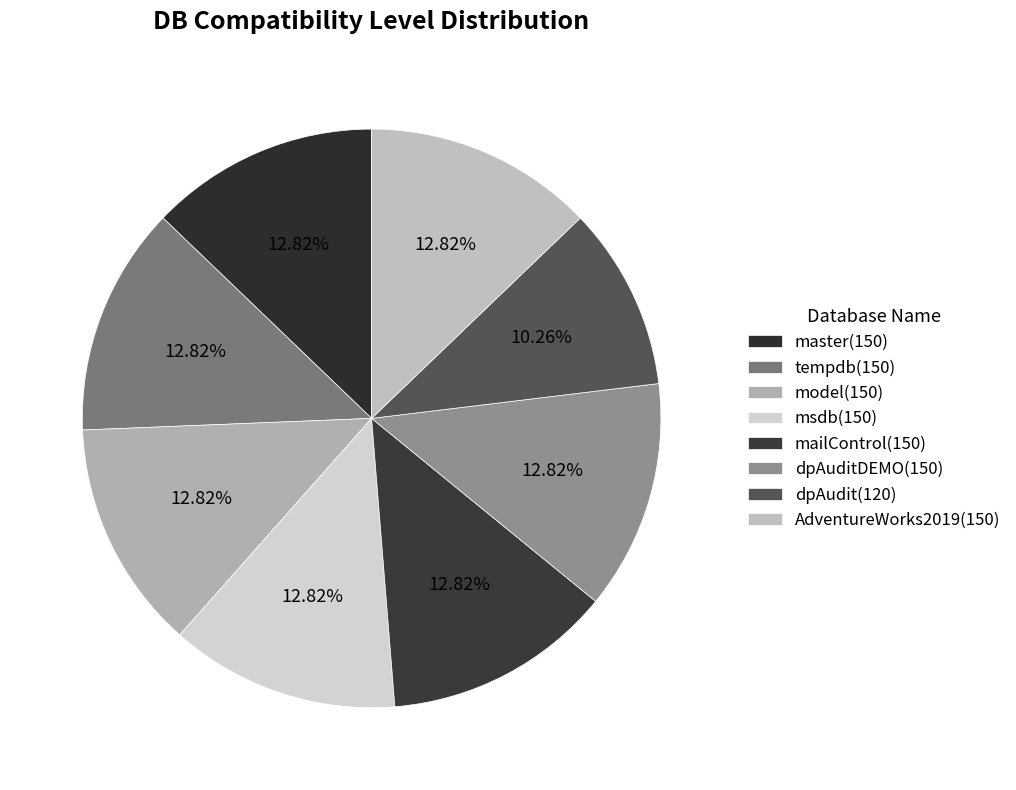

Is there any slice that represents more than half of the pie?

No